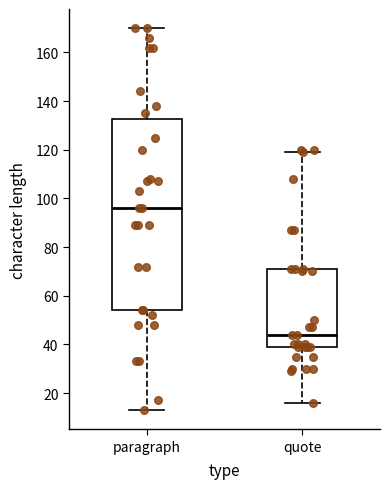

Where is the upper edge of the box for paragraph on the y-axis? The values are not printed on the chart, so give them approximately, as read against the axis.

132